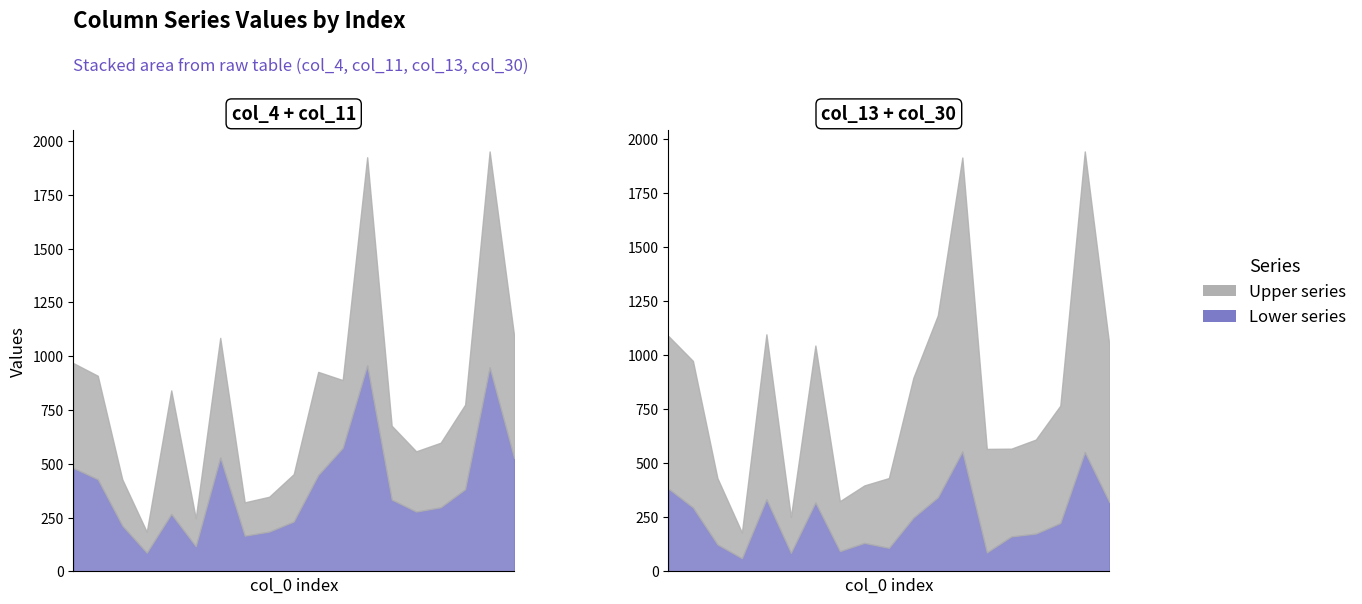

How many times do col_11 and col_4 cross each other?

4